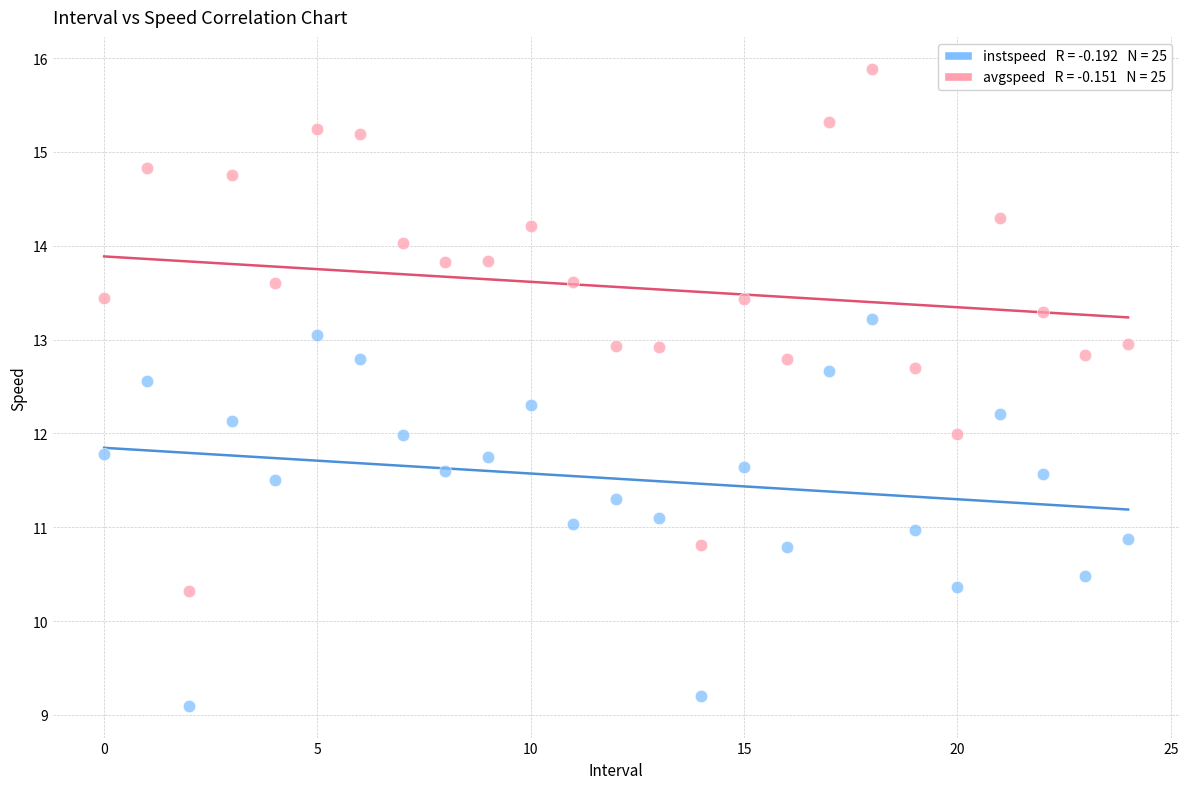

Across all data points, what is the range of Y values (max minus min)?

6.8